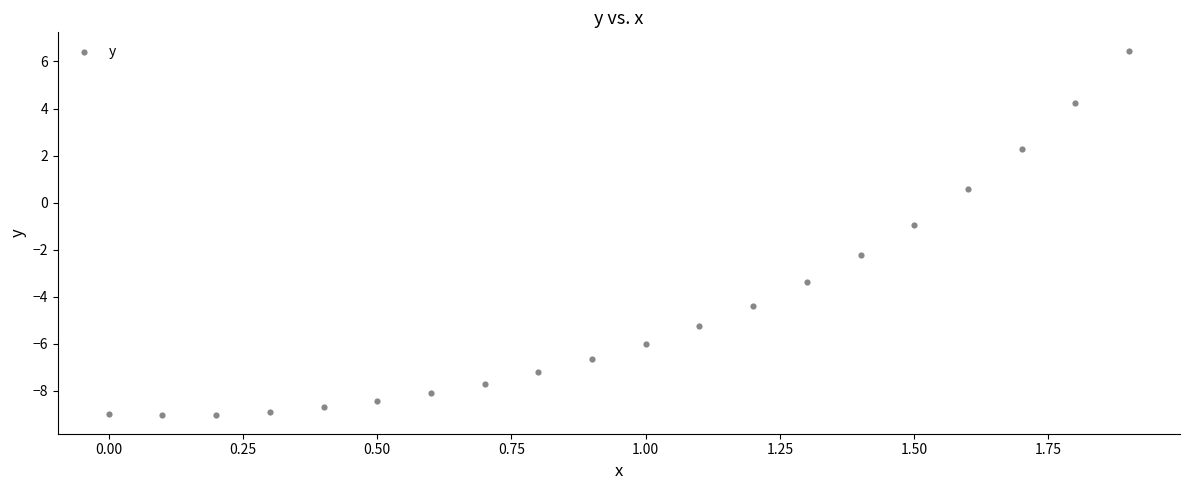

What is the range of X values (max minus min)?

1.9